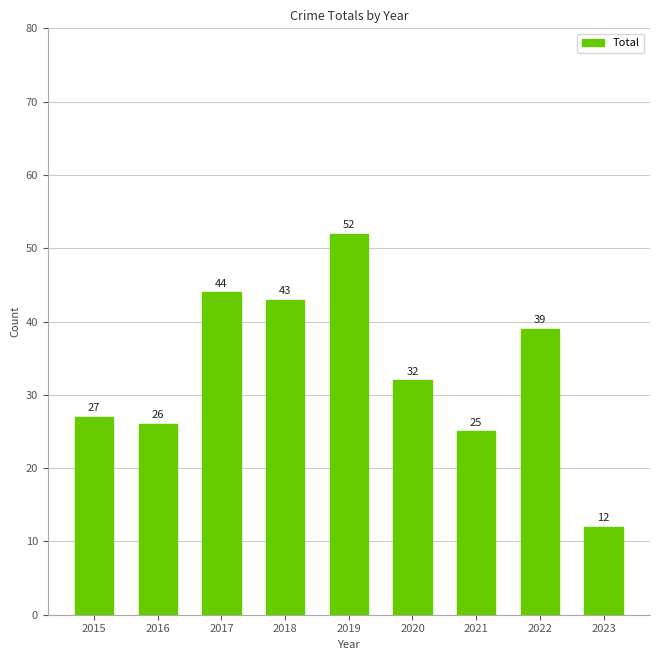

List the labels in order of value, largest first.

2019, 2017, 2018, 2022, 2020, 2015, 2016, 2021, 2023